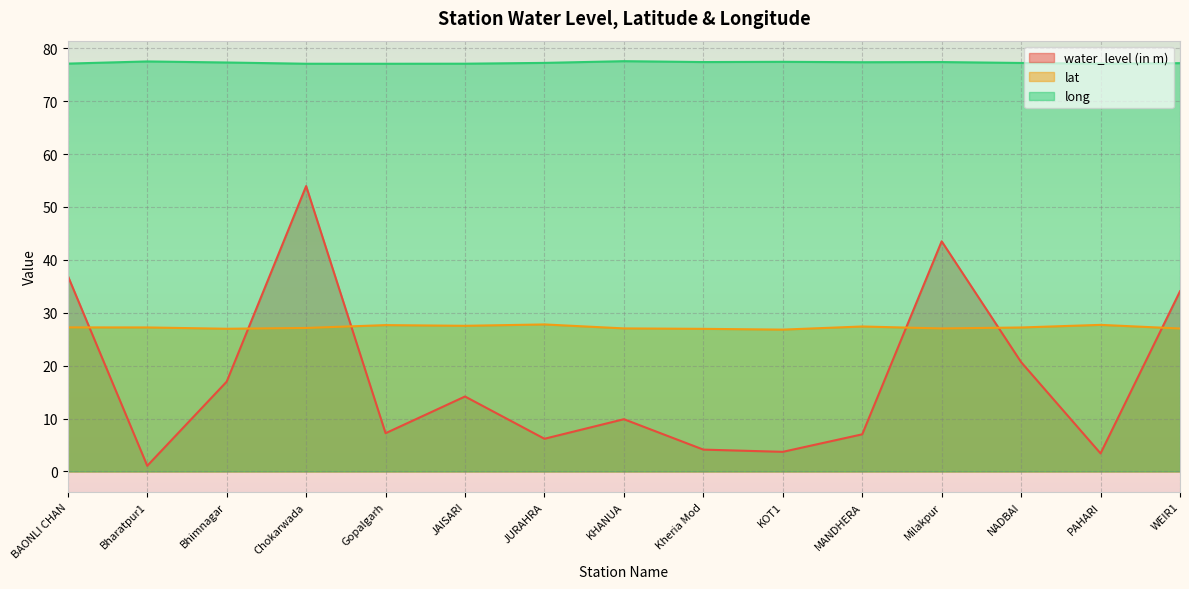

Which series has the largest total across all categories?

long